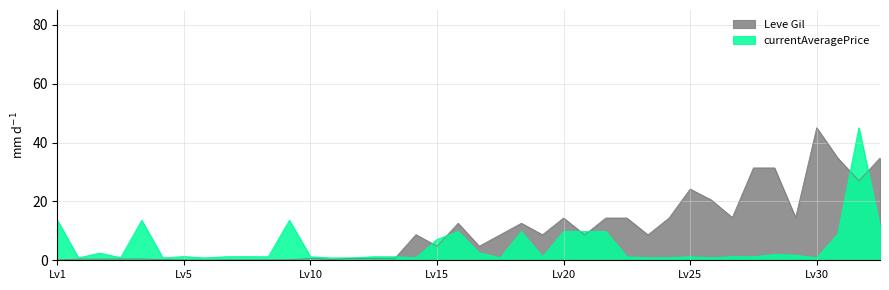

True or false: Leve Gil has a value of 0.5 at 1.

True